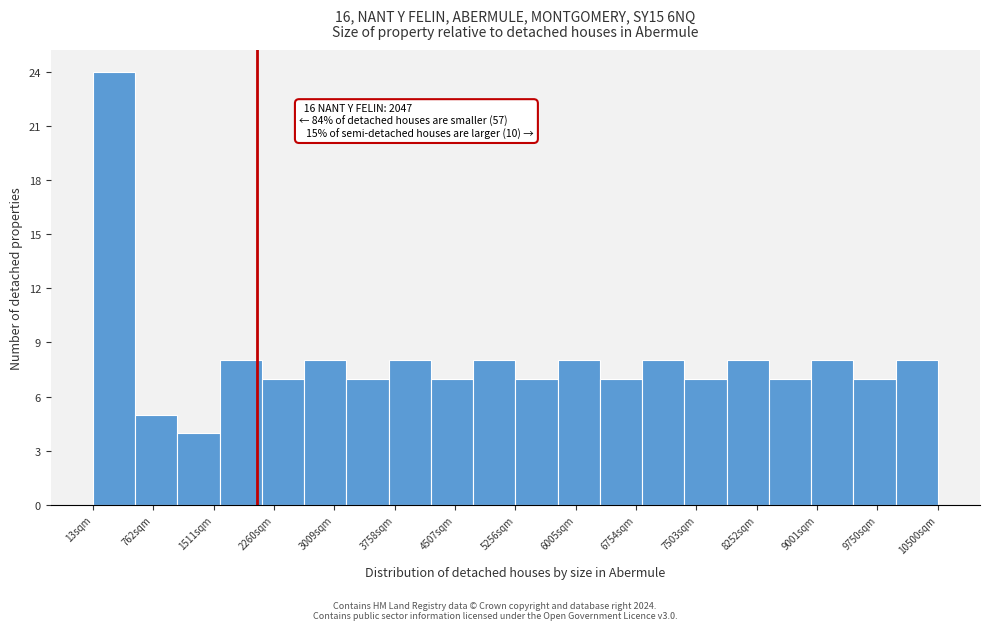

Which range on the x-axis has the tallest bar?

0 to 500